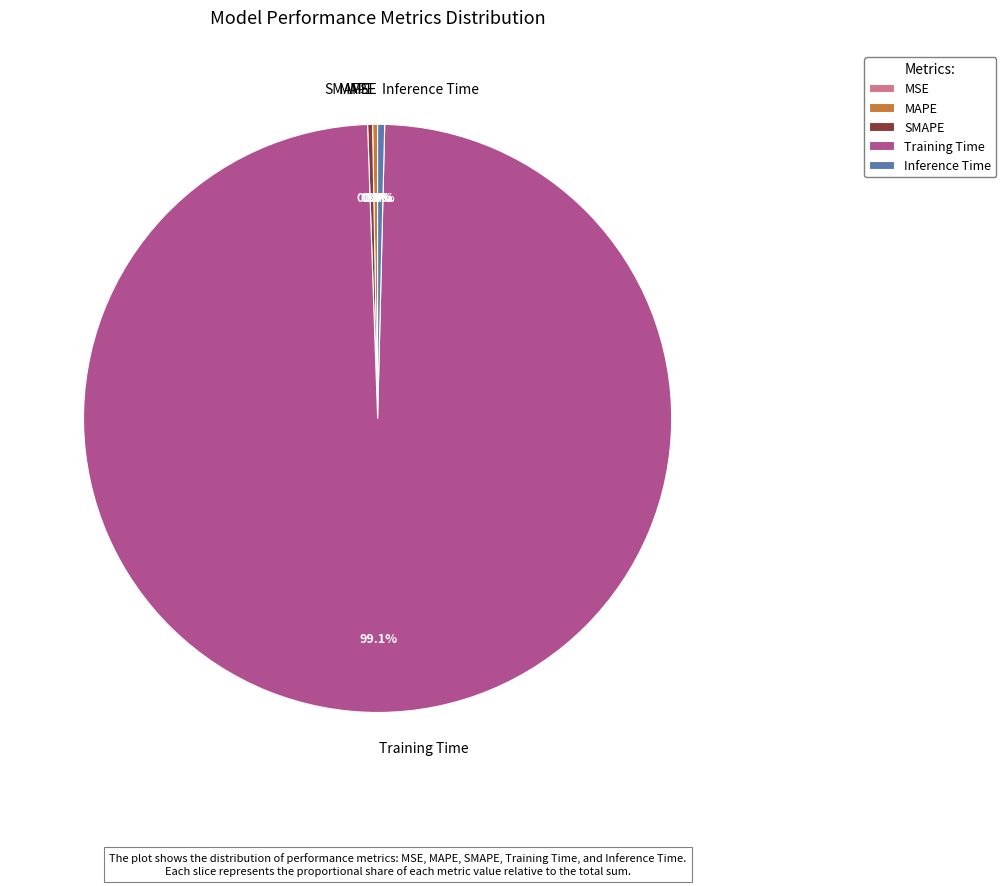

Do Inference Time and Training Time together represent more than half of the pie?

Yes